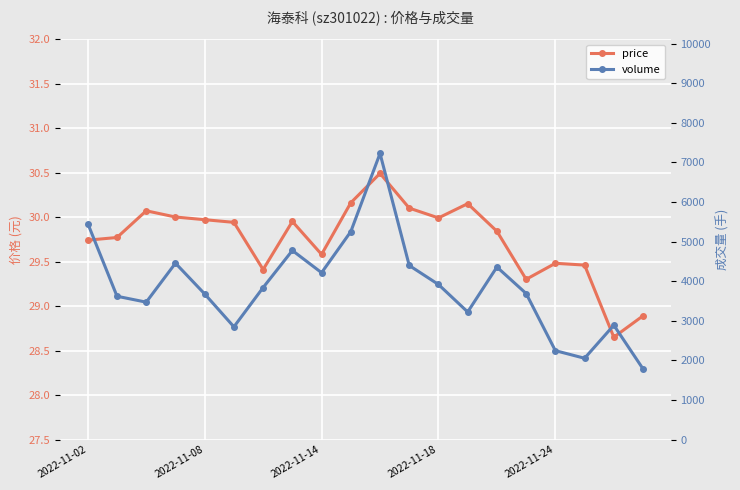

What is the sum of the volume values at 15 and 13?

6910.0